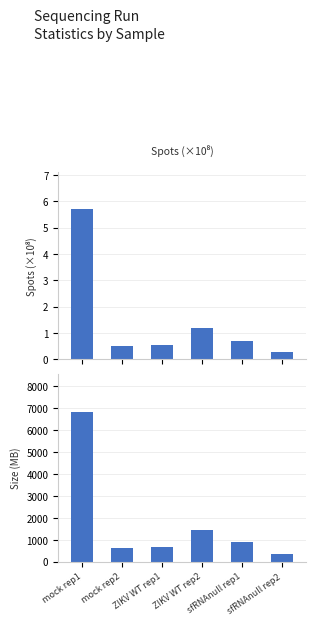

Rank the series by their maximum value, from lowest to highest.

spots, size_MB